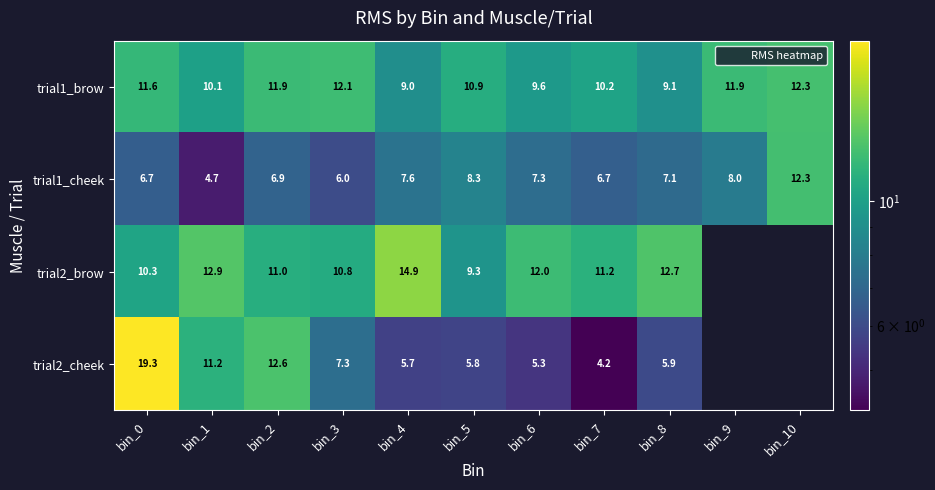

What is the difference between the maximum and minimum values in the trial1_brow series?

3.4